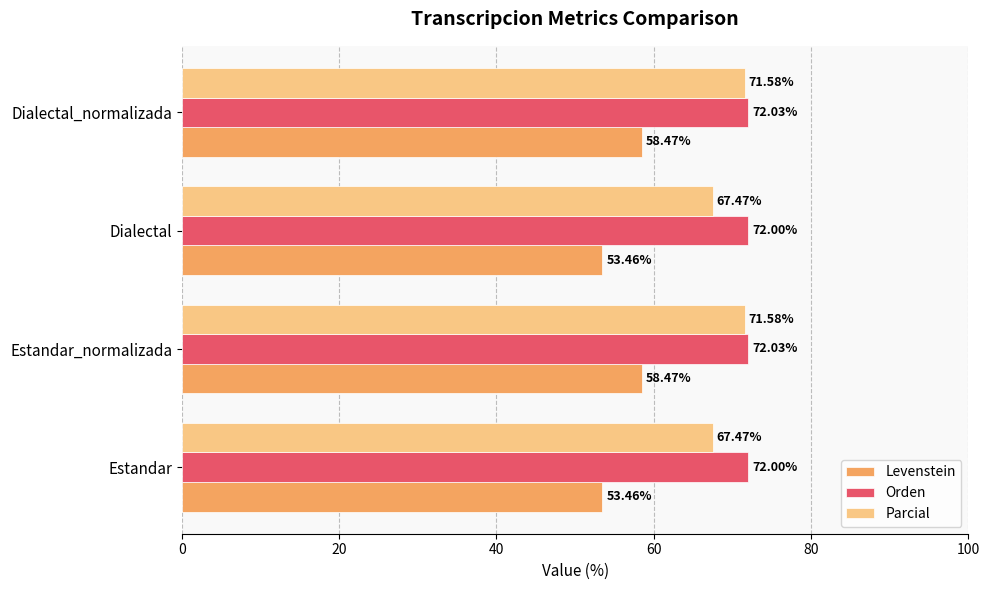

What are all the series names shown in the legend?

Levenstein, Orden, Parcial